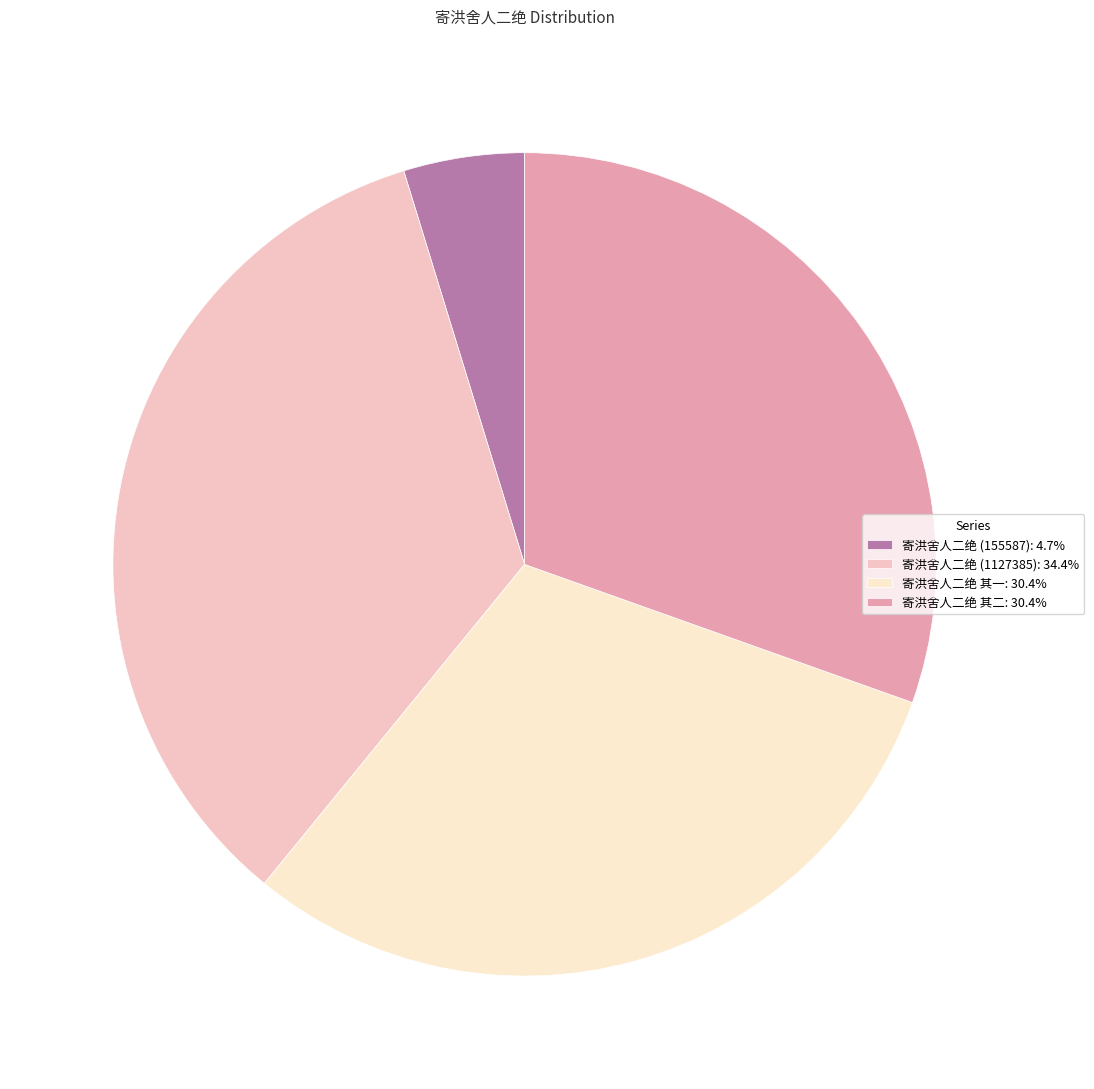

Is it true that 寄洪舍人二绝 其二 is 30% of the pie?

True